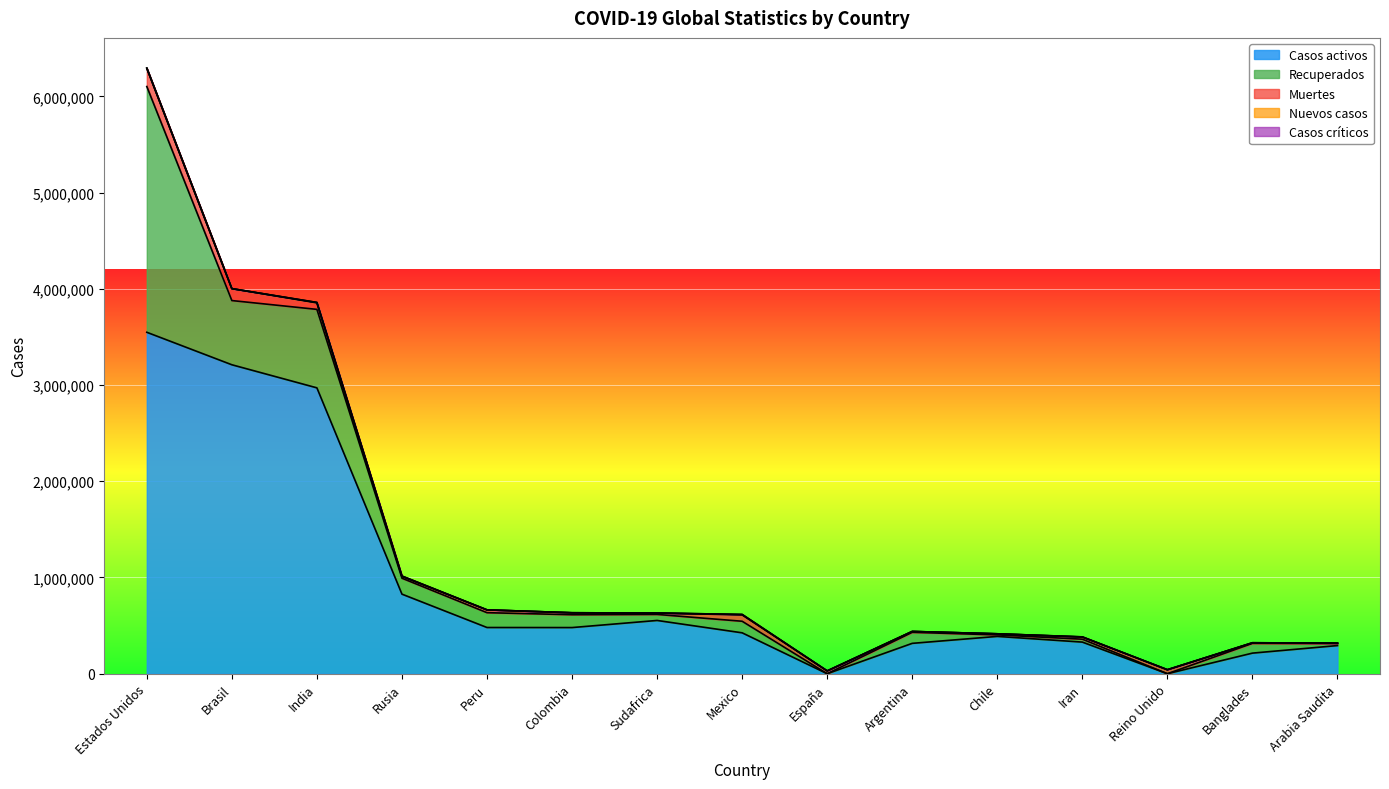

Reading right to left, what are all the values shown in this chart?

Casos activos: Arabia Saudita=292510	Banglades=213980	Reino Unido=0	Iran=328595	Chile=387683	Argentina=315530	España=0	Mexico=424990	Sudafrica=553456	Colombia=479568	Peru=480177	Rusia=826935	India=2970492	Brasil=3210405	Estados Unidos=3547926
Recuperados: Arabia Saudita=21020	Banglades=101323	Reino Unido=0	Iran=30225	Chile=15712	Argentina=114524	España=0	Mexico=120151	Sudafrica=62750	Colombia=133423	Peru=154001	Rusia=165532	India=815428	Brasil=667118	Estados Unidos=2553601
Muertes: Arabia Saudita=3956	Banglades=4383	Reino Unido=41514	Iran=21926	Chile=11344	Argentina=9118	España=29194	Mexico=65816	Sudafrica=14389	Colombia=20348	Peru=29259	Rusia=17528	India=67486	Brasil=123899	Estados Unidos=190014
Nuevos casos: Arabia Saudita=0	Banglades=2158	Reino Unido=0	Iran=1994	Chile=0	Argentina=0	España=0	Mexico=4921	Sudafrica=0	Colombia=0	Peru=0	Rusia=4995	India=4438	Brasil=0	Estados Unidos=804
Casos críticos: Arabia Saudita=0	Banglades=0	Reino Unido=0	Iran=0	Chile=0	Argentina=0	España=0	Mexico=0	Sudafrica=0	Colombia=0	Peru=0	Rusia=0	India=0	Brasil=0	Estados Unidos=0